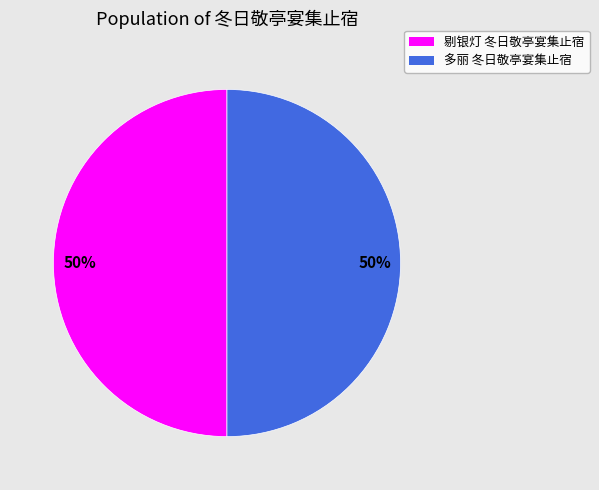

How many slices are in this pie chart?

2